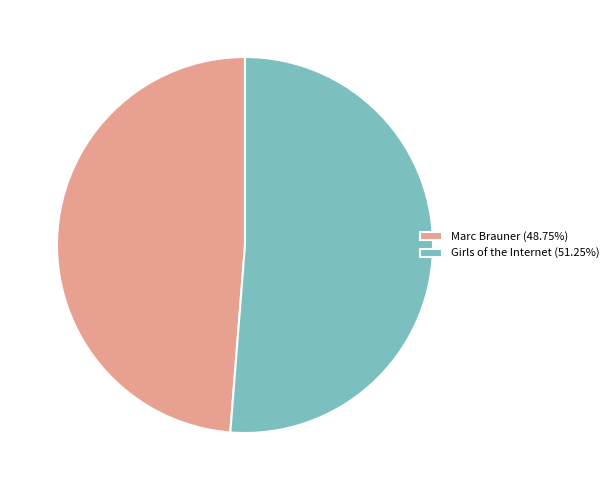

Do Marc Brauner (48.75%) and Girls of the Internet (51.25%) together represent more than half of the pie?

Yes